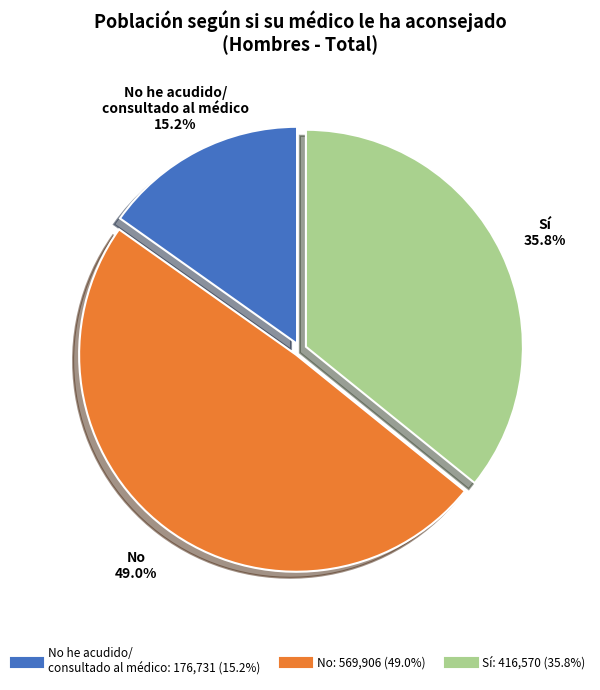

Is there a majority slice in this chart?

No